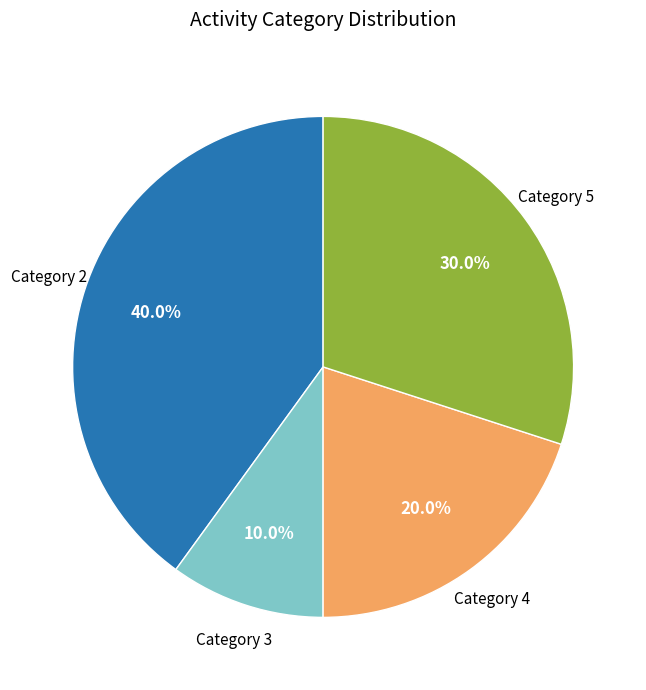

How many slices are in this pie chart?

4